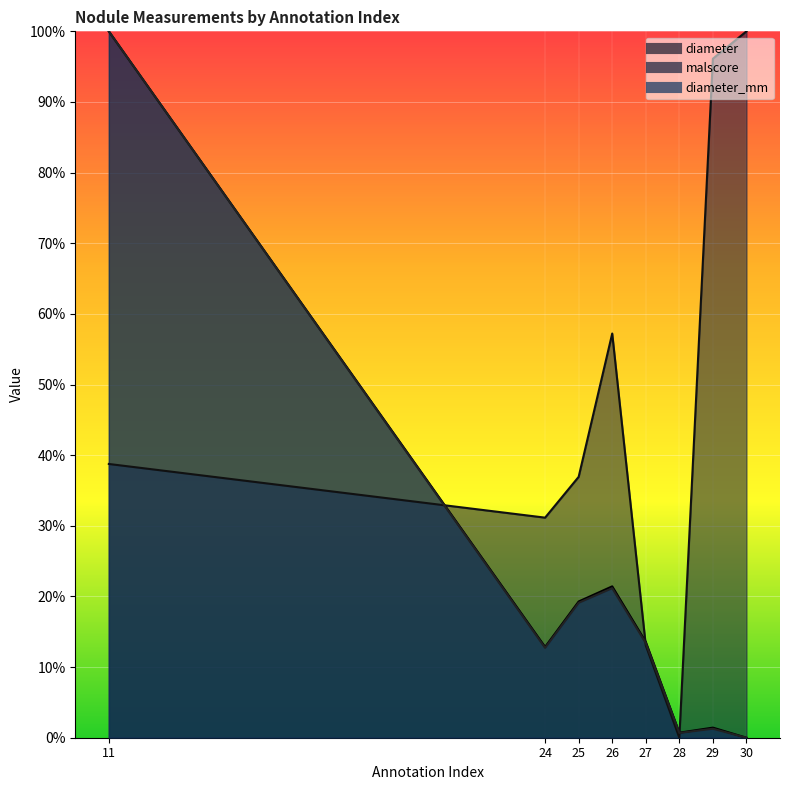

What is the sum of all diameter_mm values?

1.7